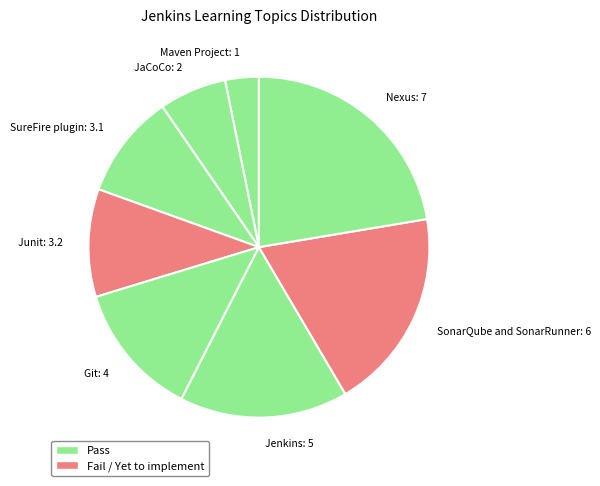

How many slices are in this pie chart?

8